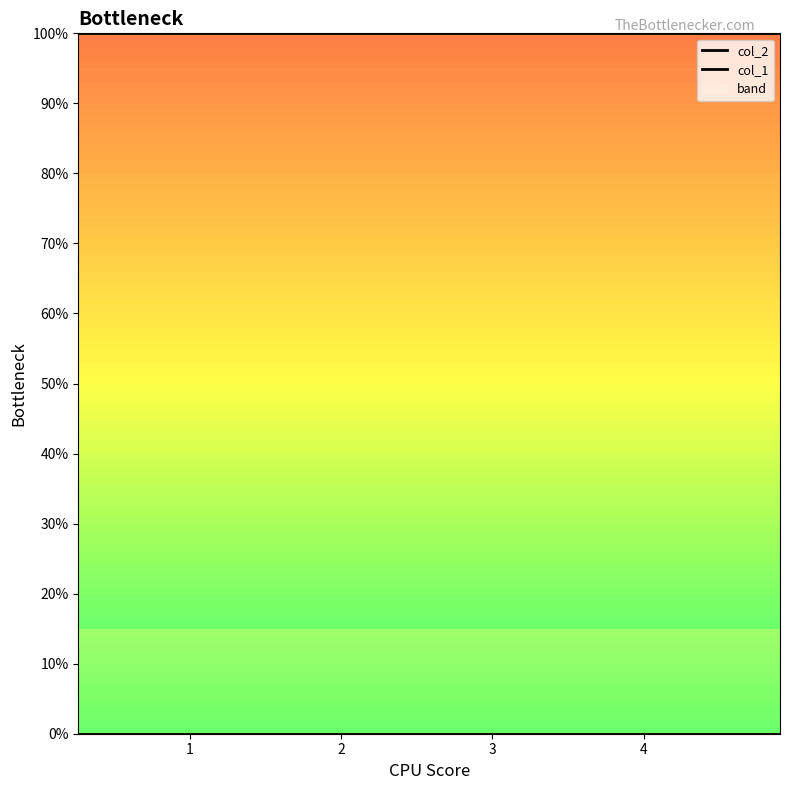

True or false: col_2 and col_1 intersect in this chart.

False